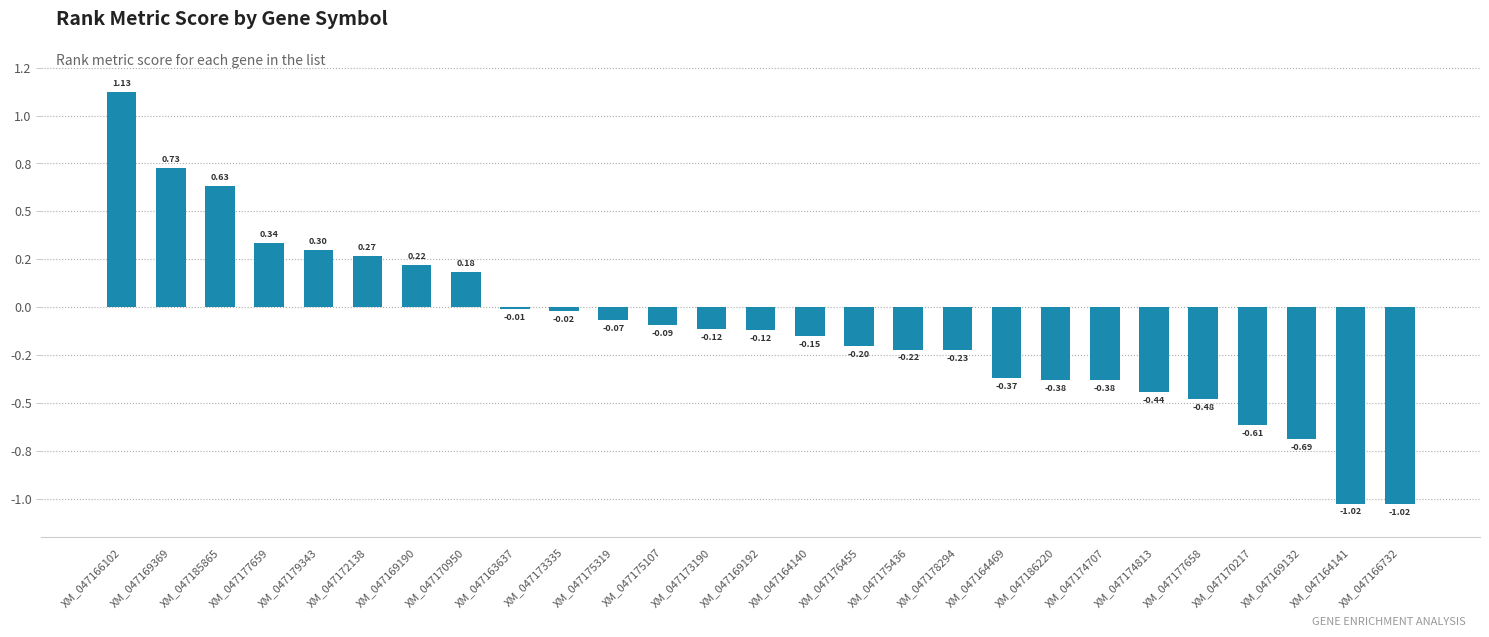

What is the change in value from XM_047170950 to XM_047169132?

-0.9